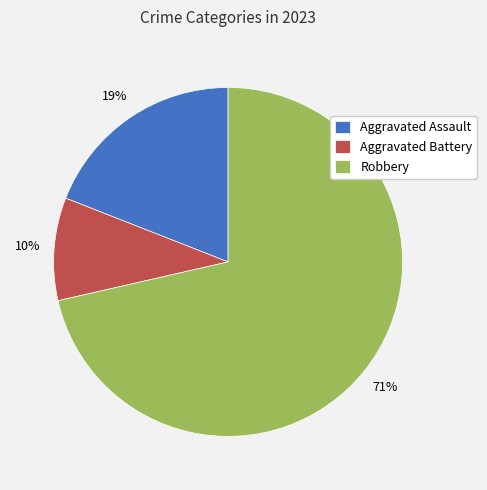

Between Aggravated Assault and Robbery, which is larger?

Robbery